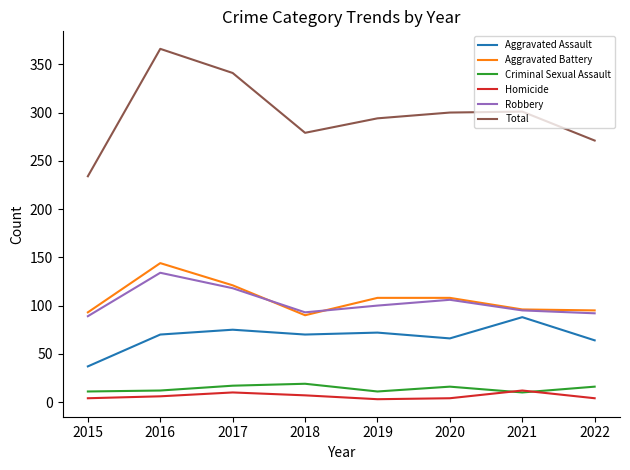

At which category is the sum across all series the highest?

2016